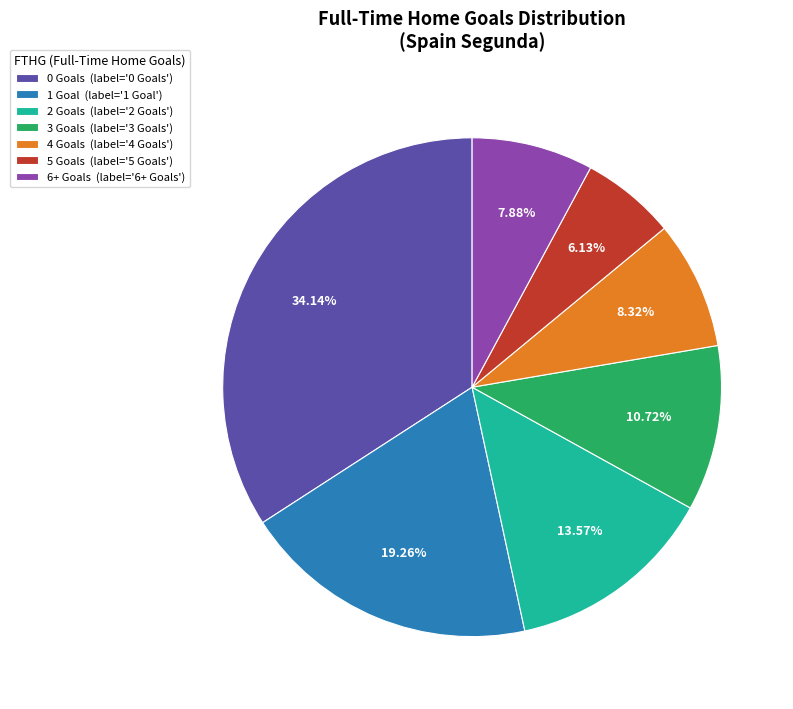

To the nearest percent, what portion does 6+ represent?

8%